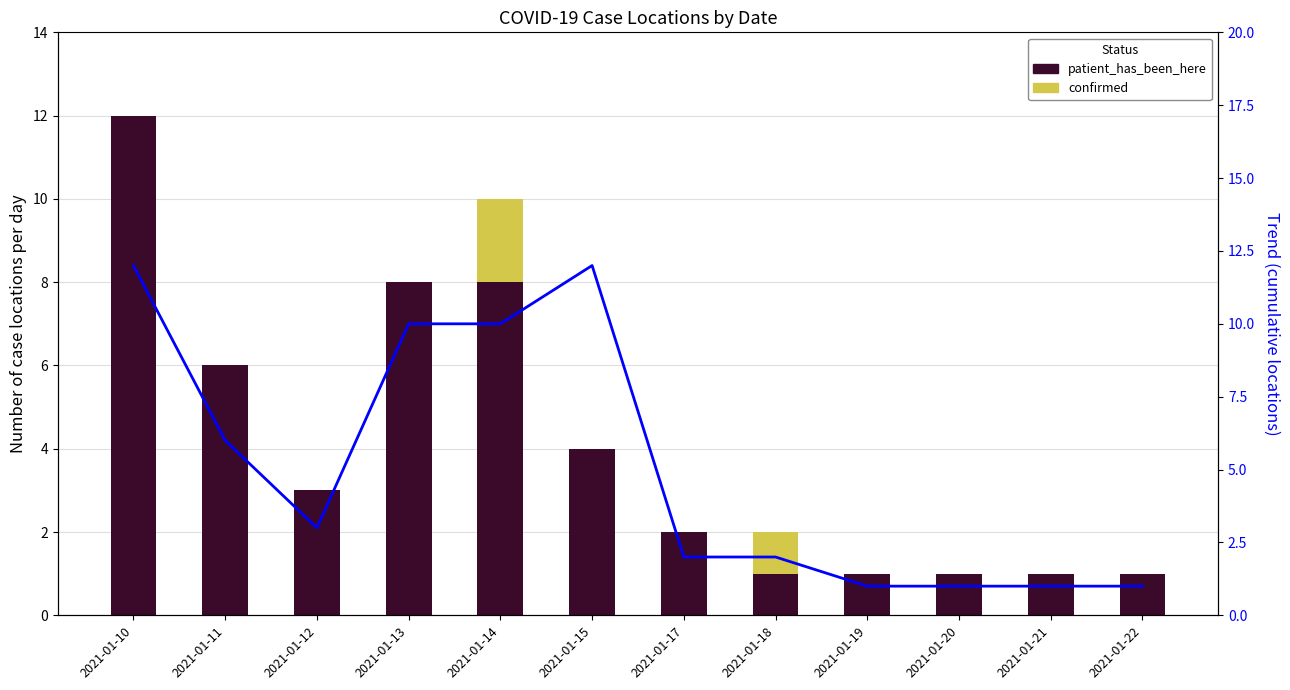

How many values in the confirmed series exceed 0?

2